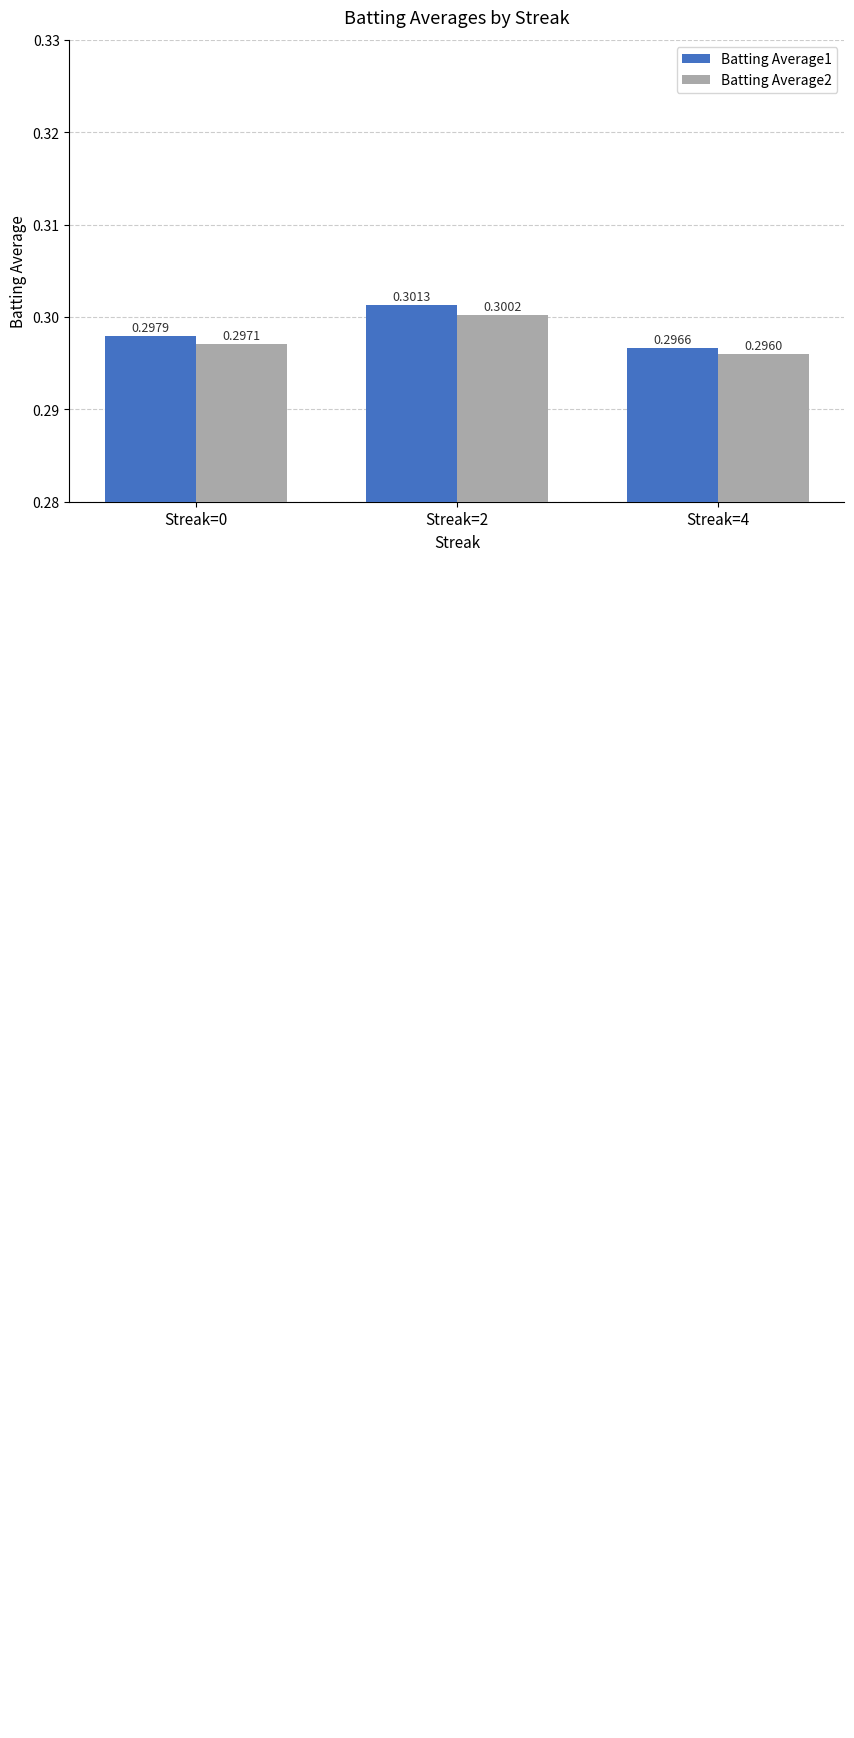

Is the value of Batting Average1 at Streak=4 greater than the value of Batting Average2 at Streak=4?

Yes